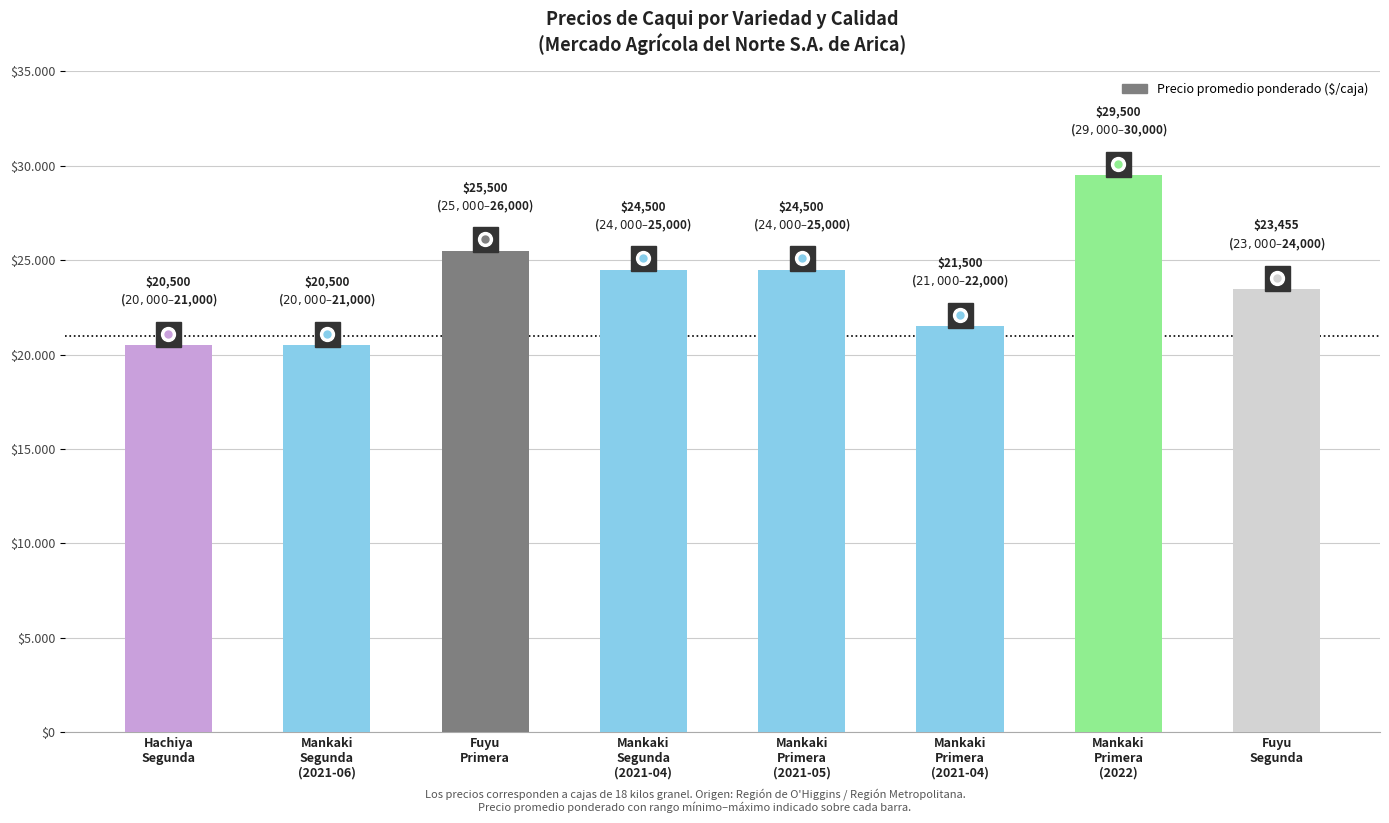

List the labels in order of value, smallest first.

Hachiya
Segunda, Mankaki
Segunda
(2021-06), Mankaki
Primera
(2021-04), Fuyu
Segunda, Mankaki
Segunda
(2021-04), Mankaki
Primera
(2021-05), Fuyu
Primera, Mankaki
Primera
(2022)